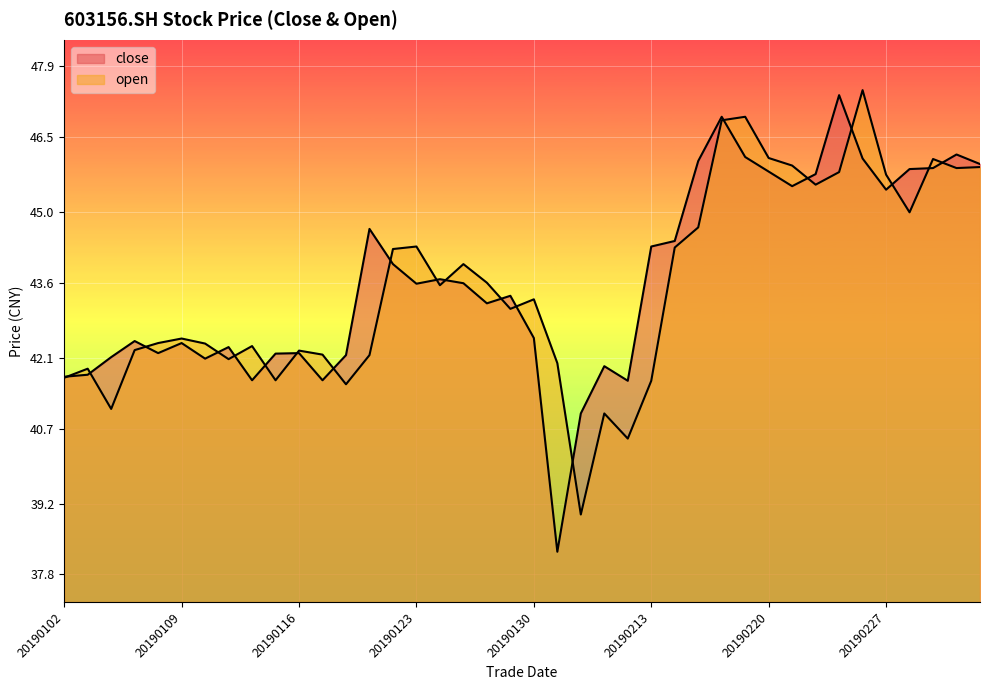

The value of open at 20190110 is 9.0. True or false?

False